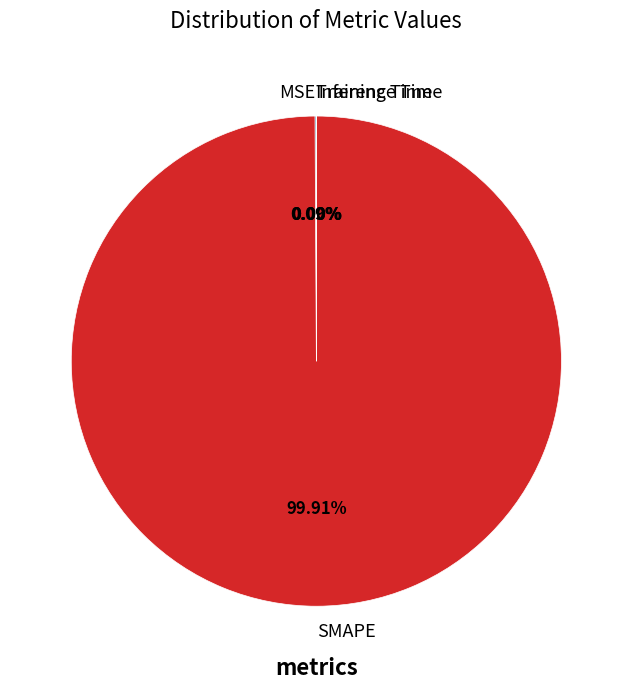

Which category has the biggest portion of the pie?

SMAPE